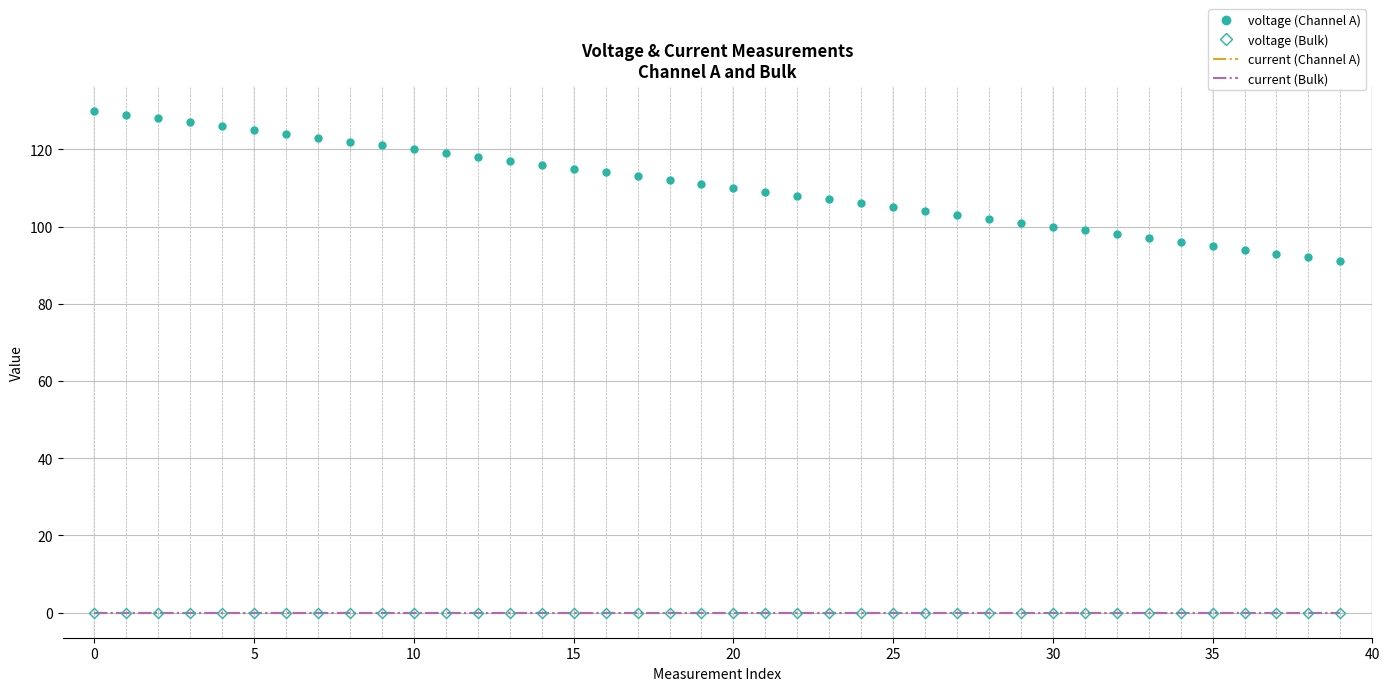

After their last crossing, which series has the higher values: voltage (Bulk) or current (Bulk)?

current (Bulk)